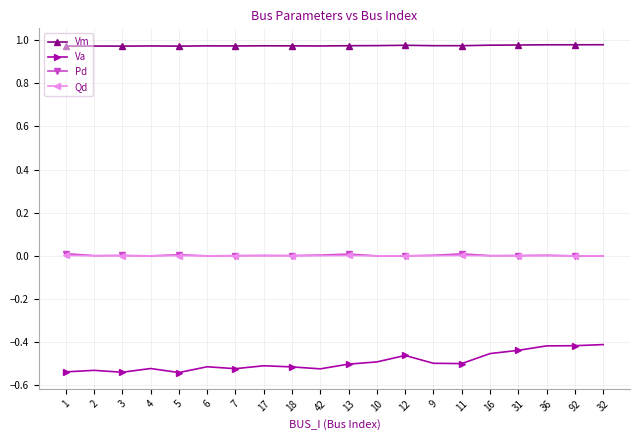

True or false: Qd and Vm cross at least once.

False